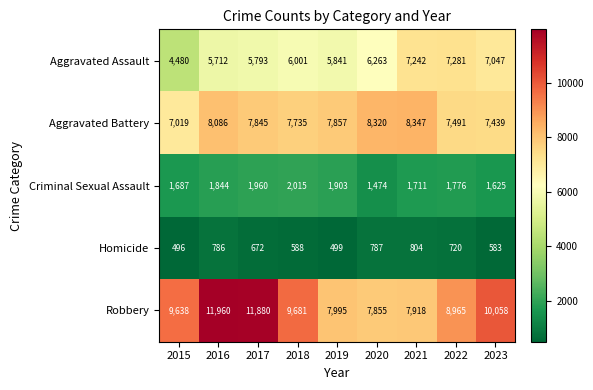

What is the sum of all Robbery values?

85950